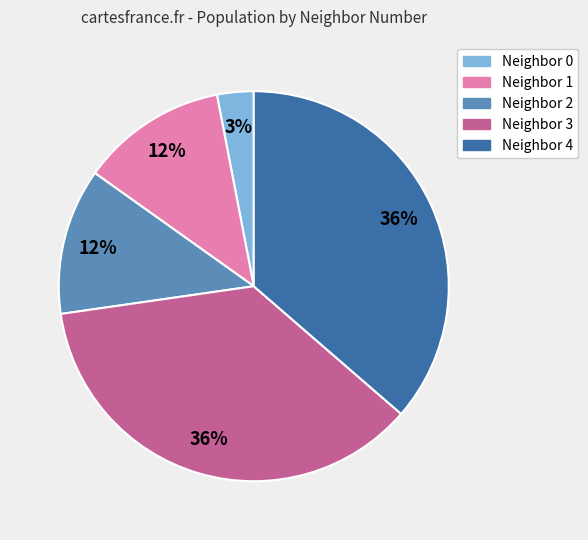

How many slices are in this pie chart?

5